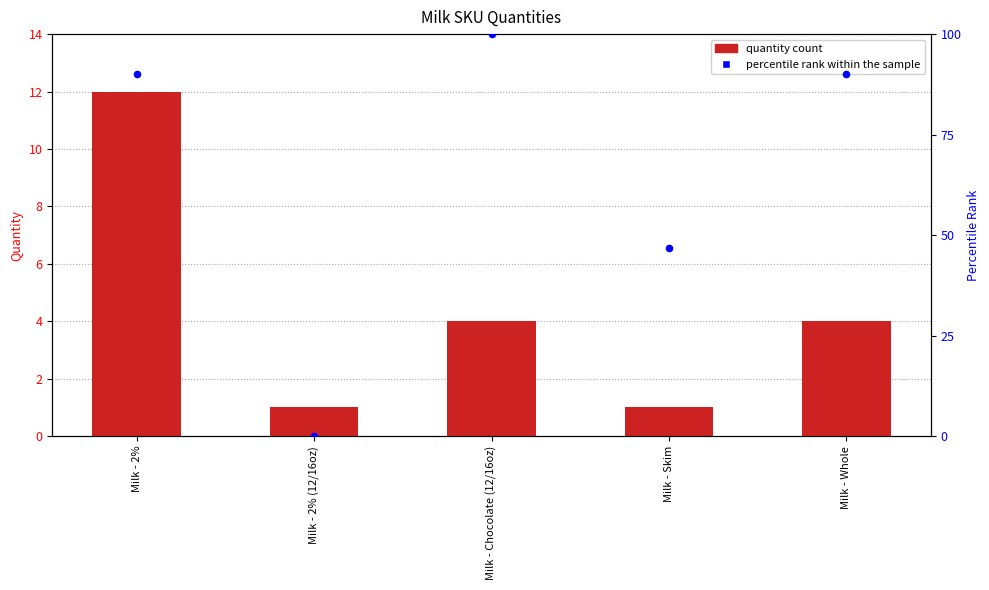

What is the total value across all series at Milk - Chocolate (12/16oz)?

104.0